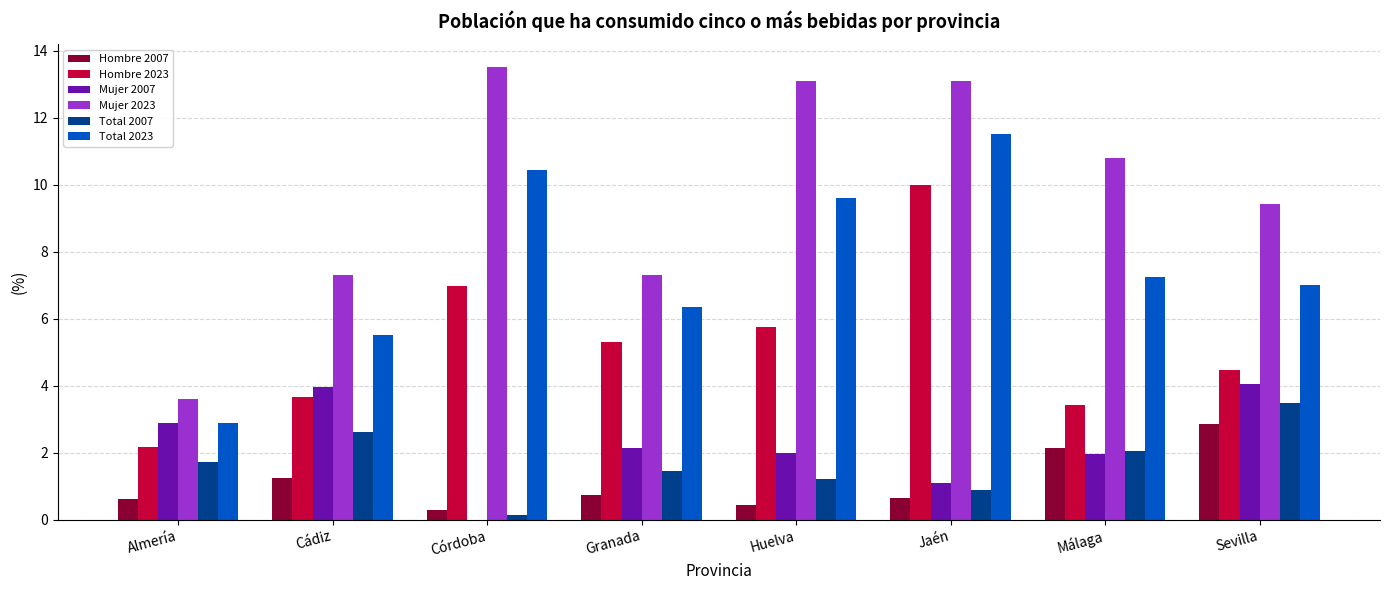

What is the sum of all Mujer 2023 values?

78.2